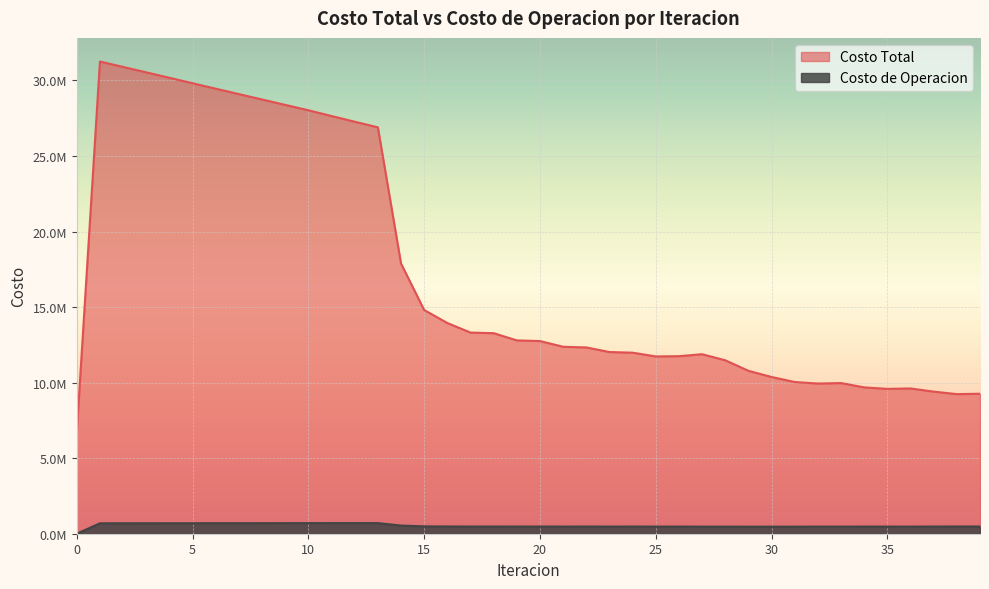

At which label does Costo Total first exceed 12753415?

1